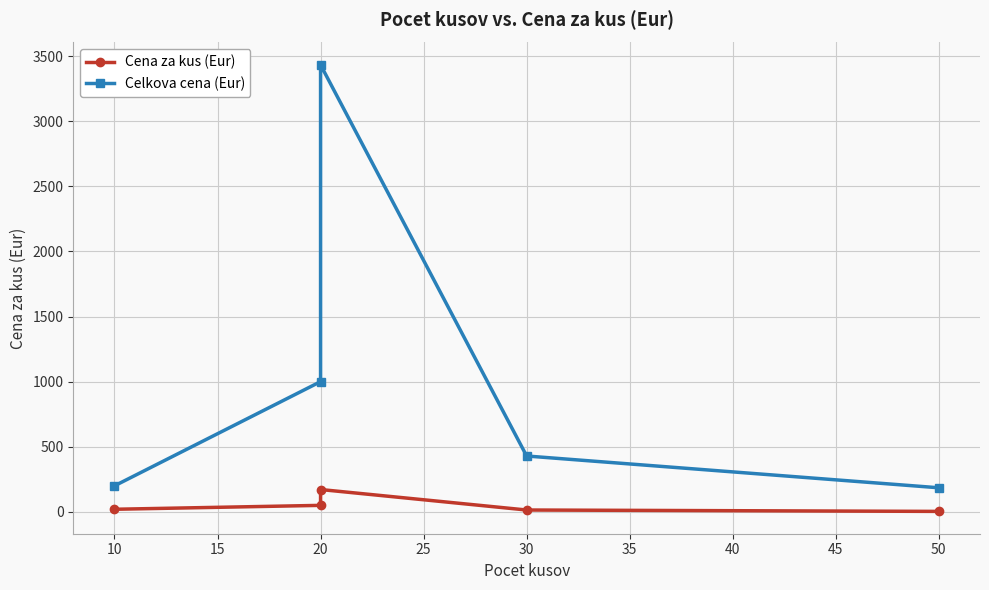

True or false: Celkova cena (Eur) has more than 1 points higher than both neighbors.

False